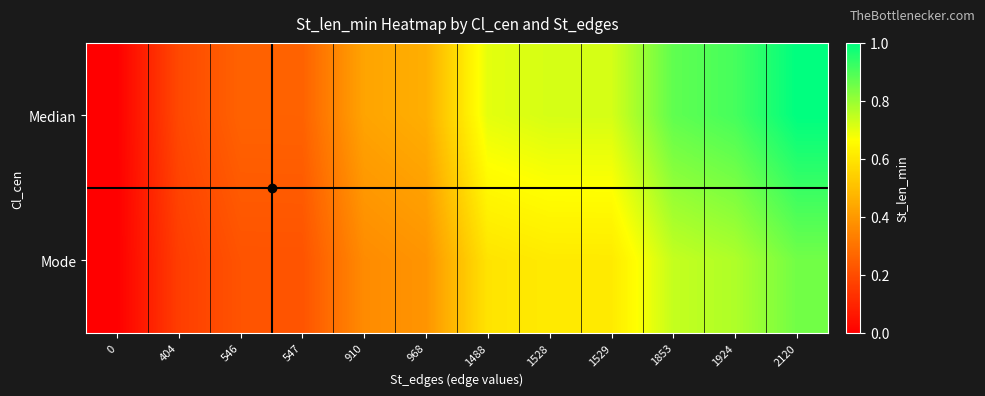

What is the total value across all series at 910?

0.8